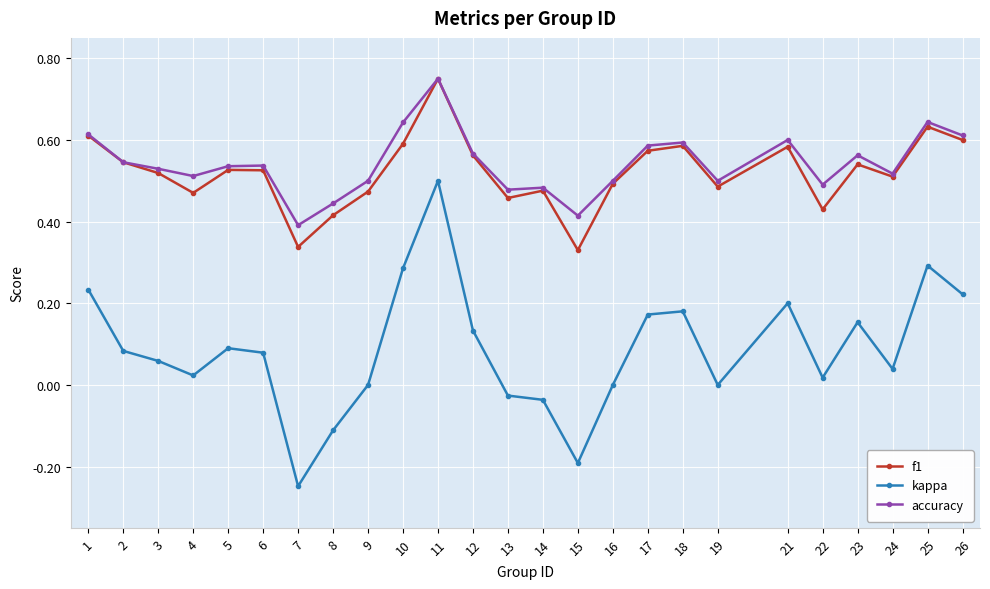

True or false: accuracy has more than 2 interior local peaks.

True